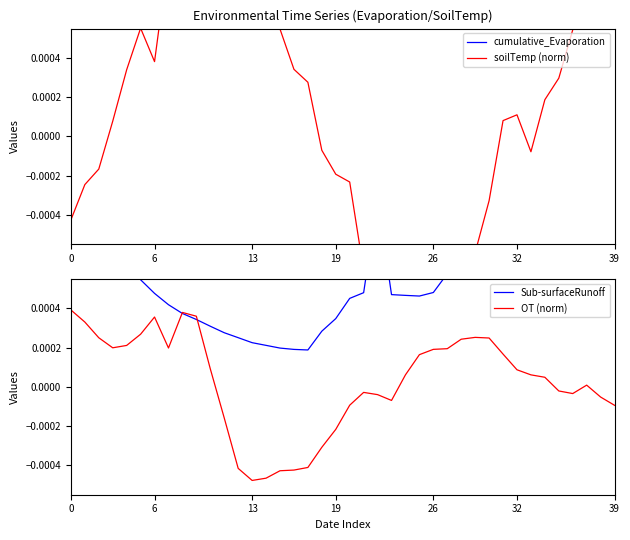

Which series has the largest total across all categories?

Sub-surfaceRunoff